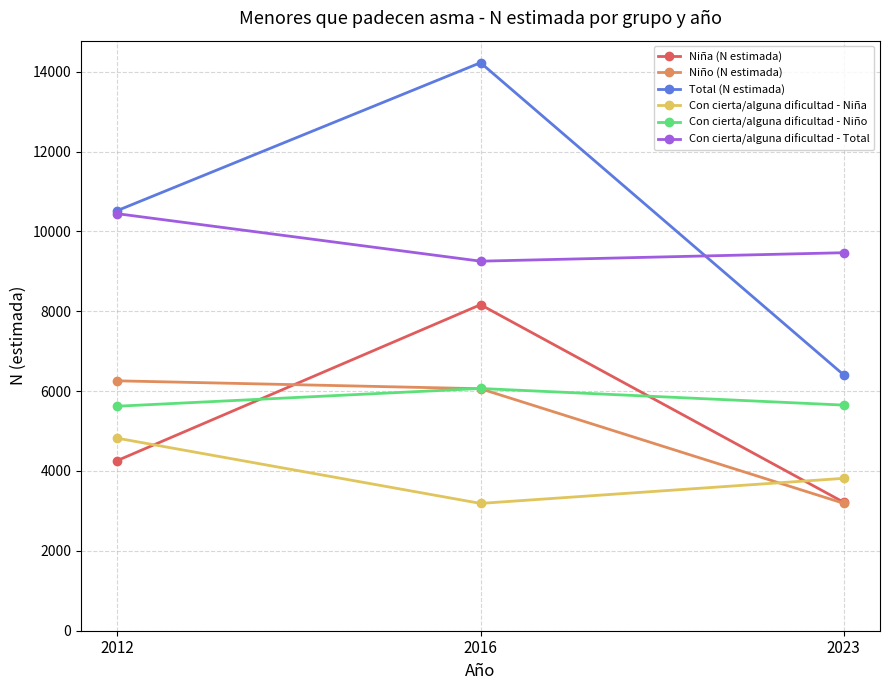

Is this an area chart (filled region under the line)?

No